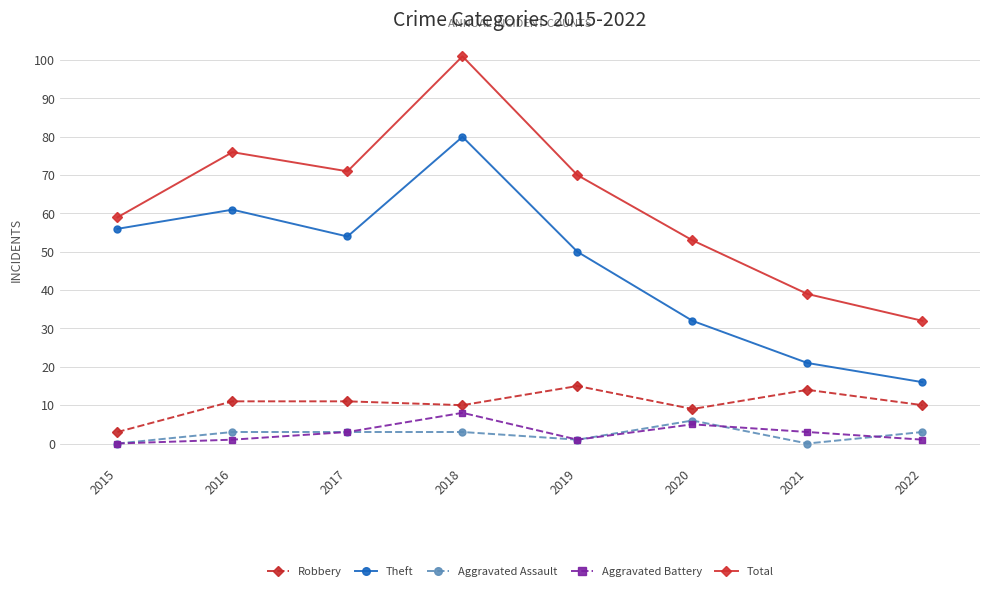

Is this an area chart (filled region under the line)?

No